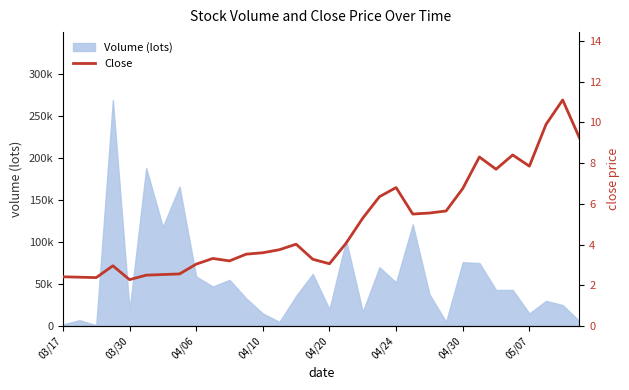

What is the change in value from 04/20 to 18?

+3.0